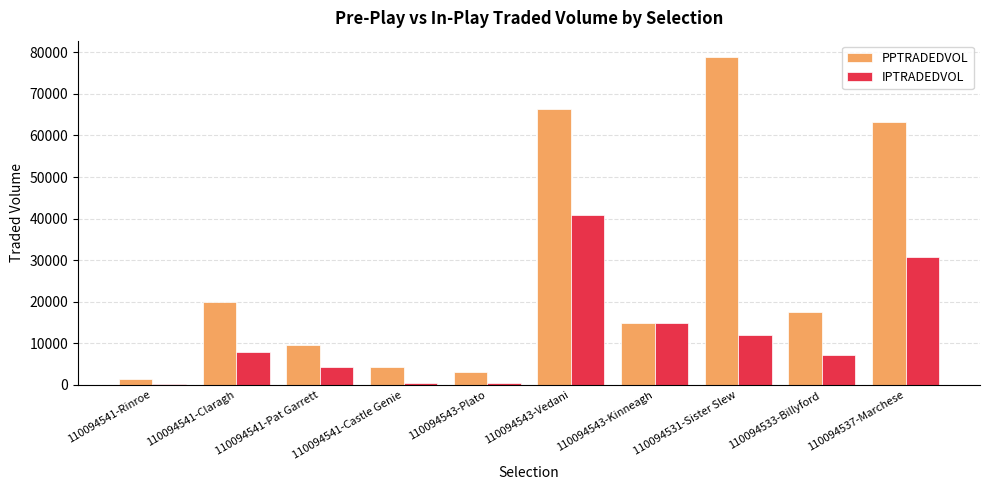

Count the number of categories in the chart.

10